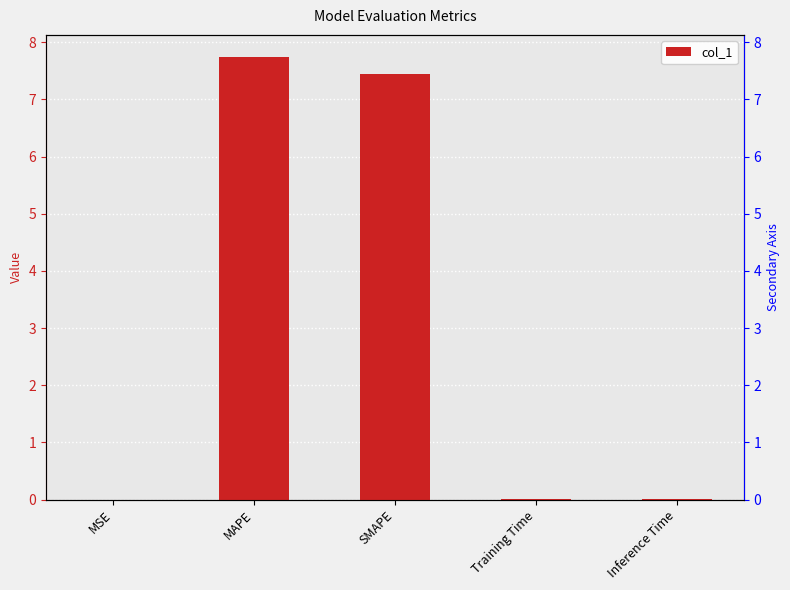

Which has a higher value, MAPE or SMAPE?

MAPE